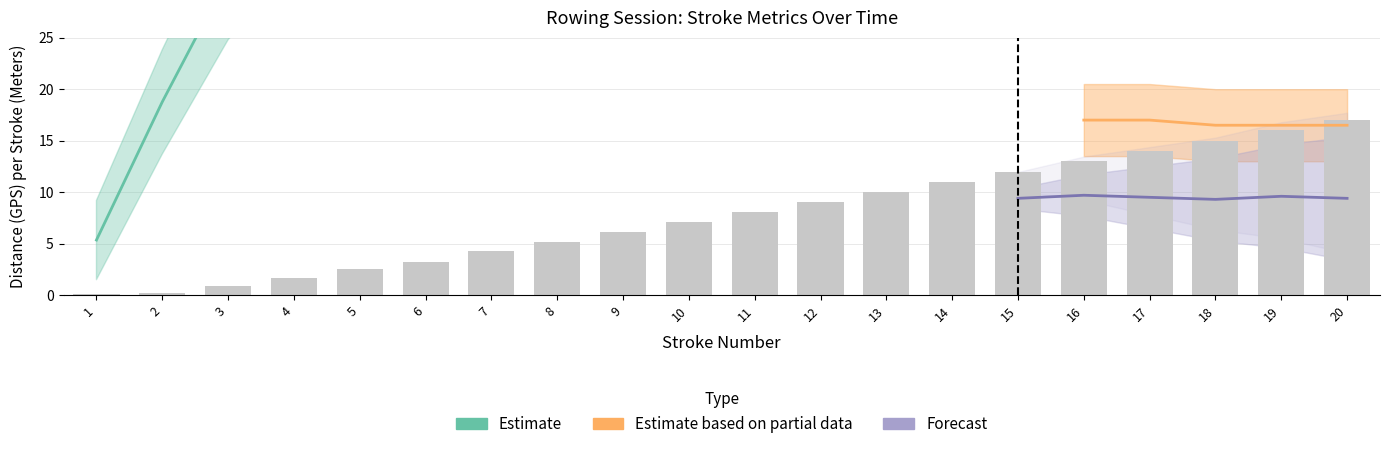

How many categories are shown in the chart?

20